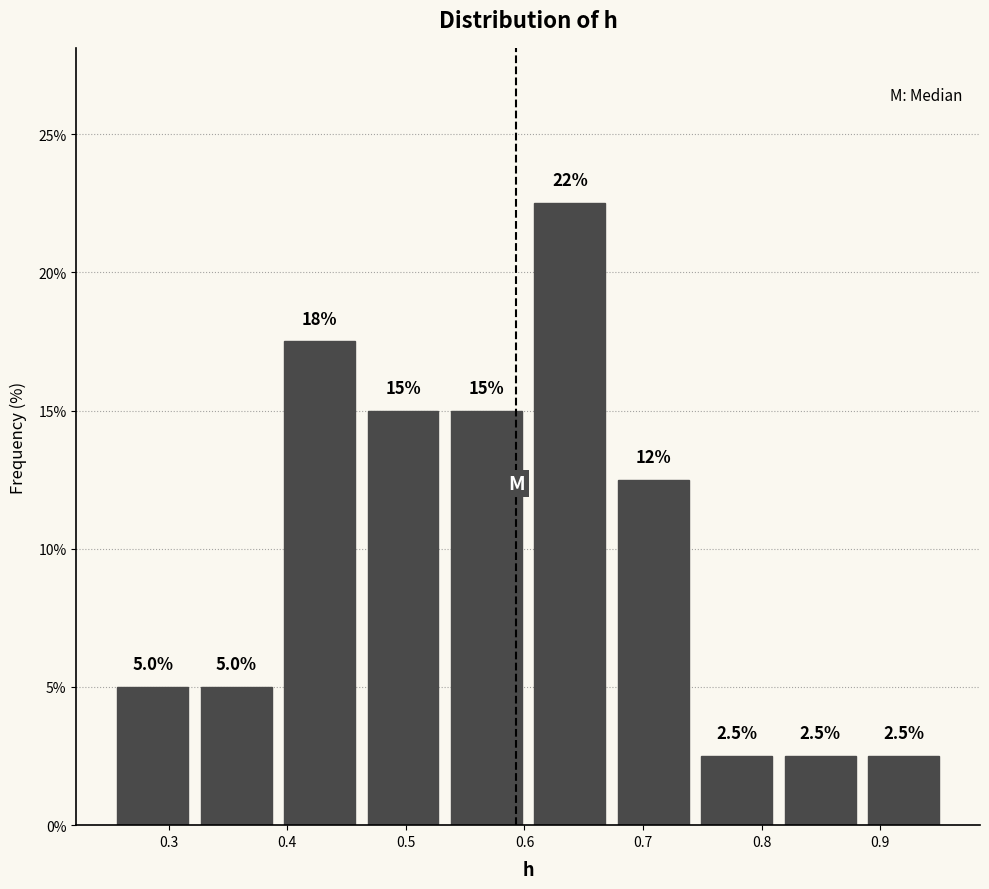

Which range on the x-axis has the tallest bar?

0.60 to 0.67